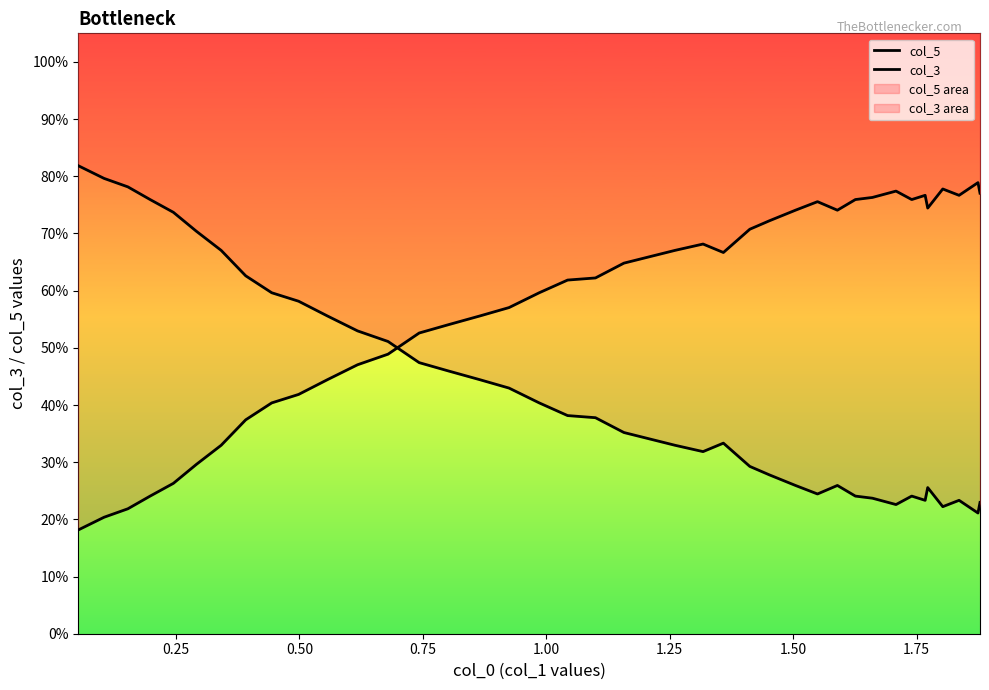

What is the maximum value shown in the chart?

0.8